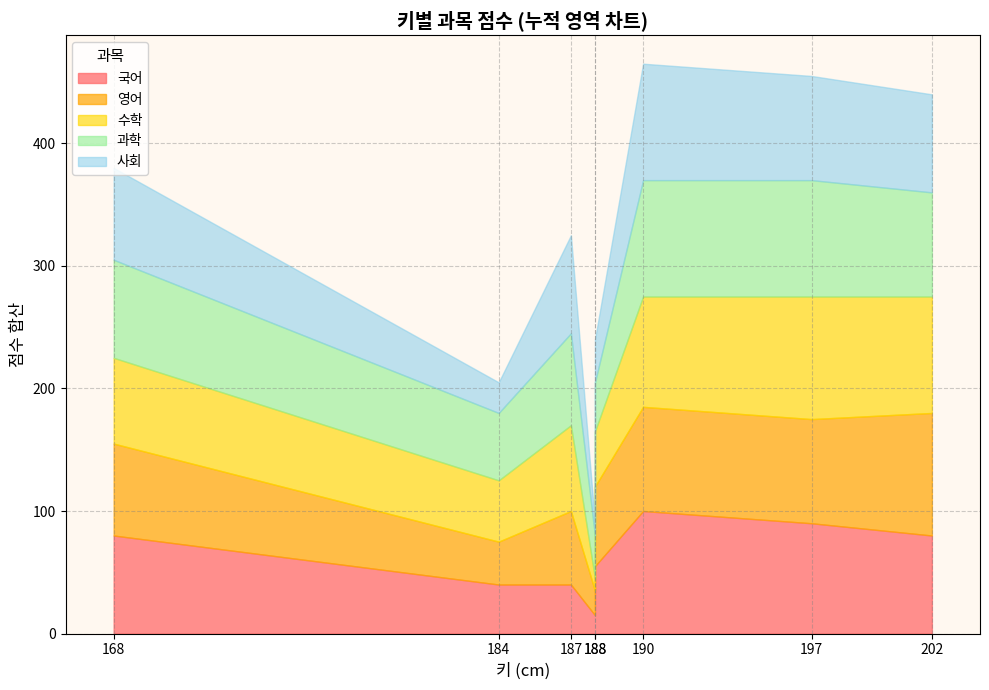

True or false: 영어 has more than 1 interior local peaks.

True